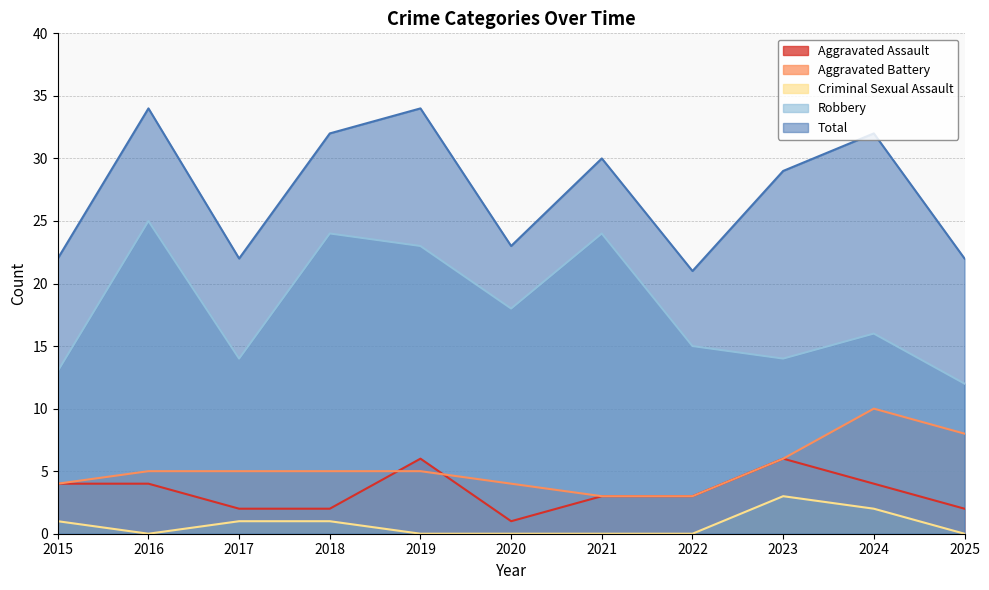

What is the value of the Robbery point at the 2nd from the left?

25